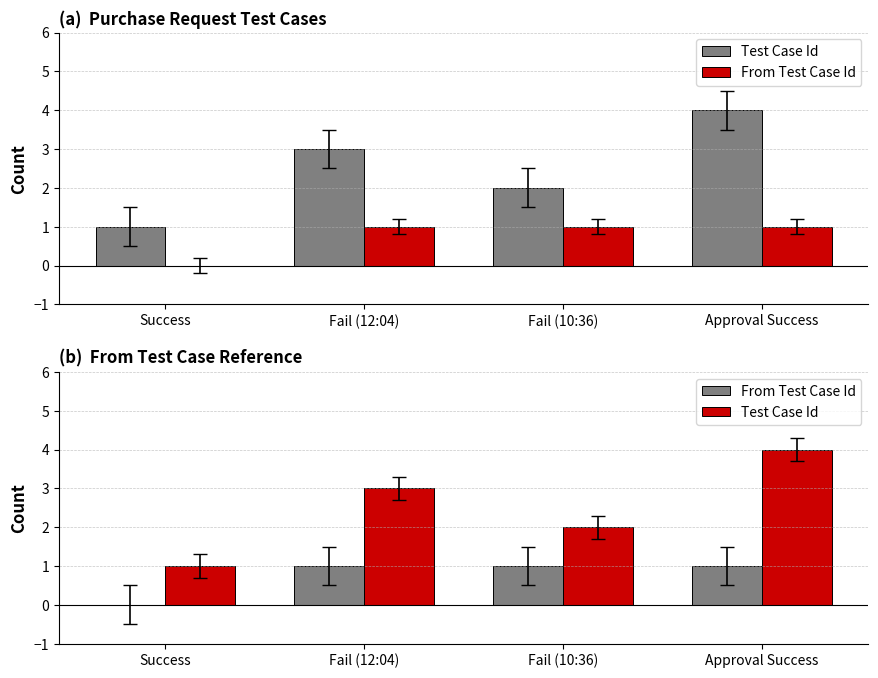

Rank the categories by From Test Case Id value from lowest to highest.

Success, Fail (12:04), Fail (10:36), Approval Success